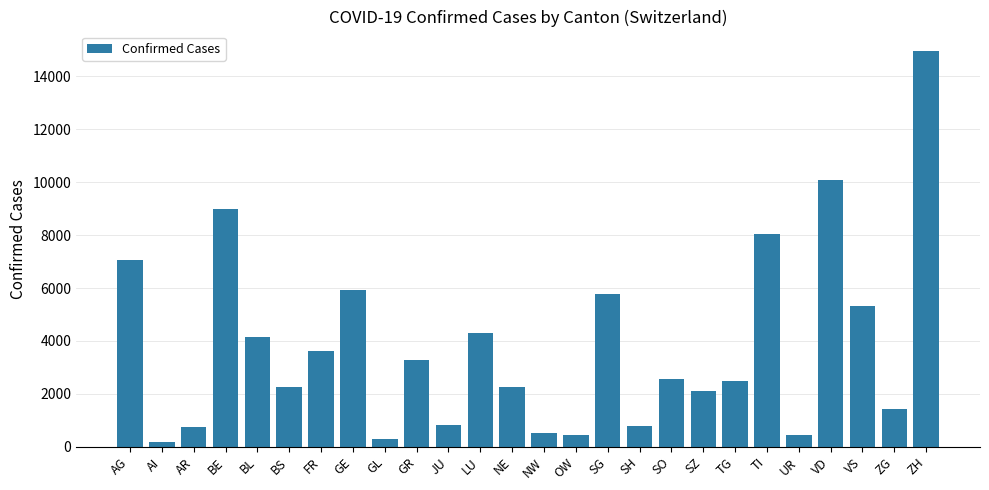

What is the average value?

3804